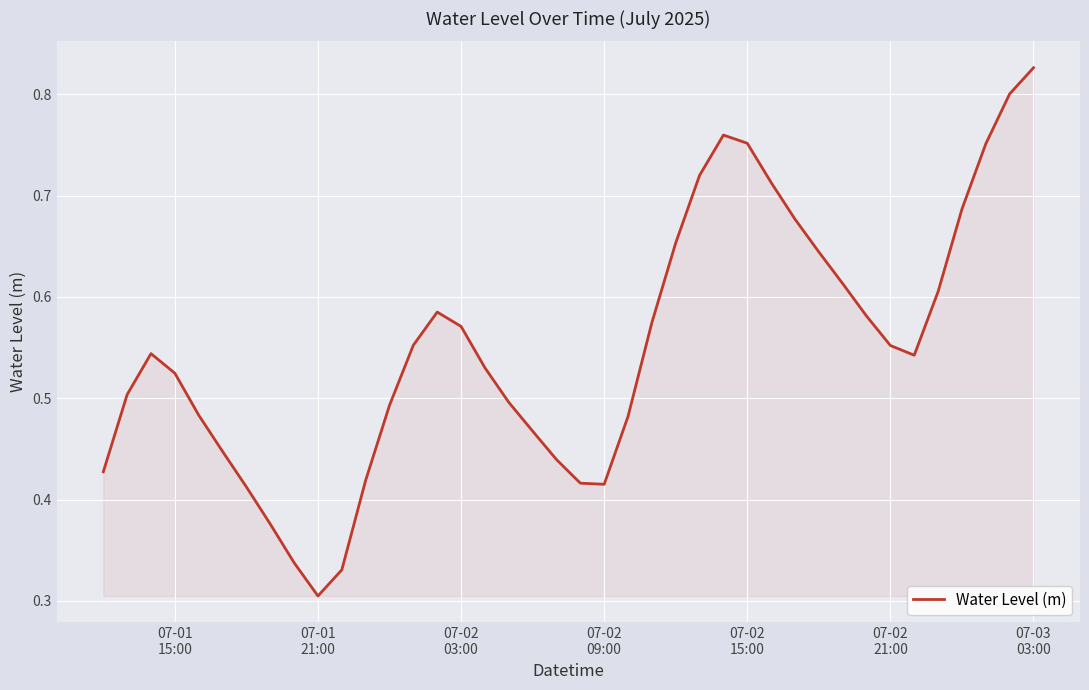

True or false: there are more than 0 points higher than both neighbors.

True